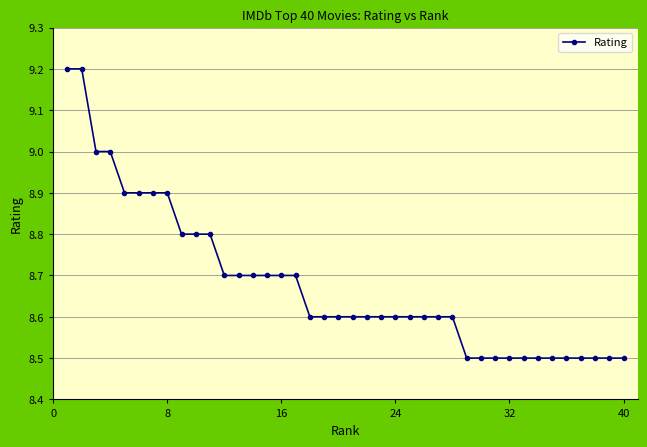

Count the values in the range 8 to 9.

38